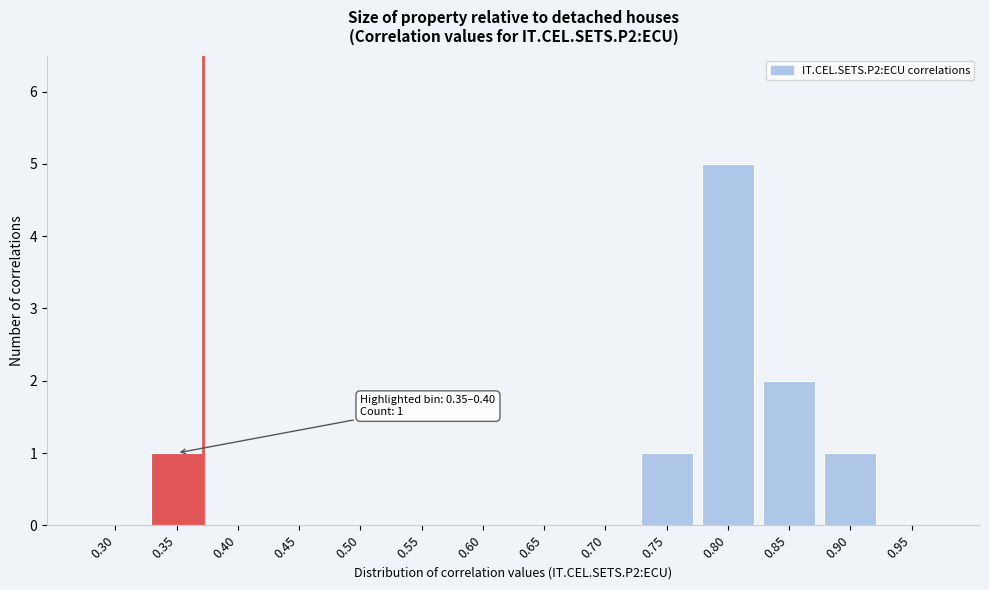

Reading right to left, transcribe all the data shown in this chart.

0.95=0	0.90=1	0.85=2	0.80=5	0.75=1	0.70=0	0.65=0	0.60=0	0.55=0	0.50=0	0.45=0	0.40=0	0.35=1	0.30=0